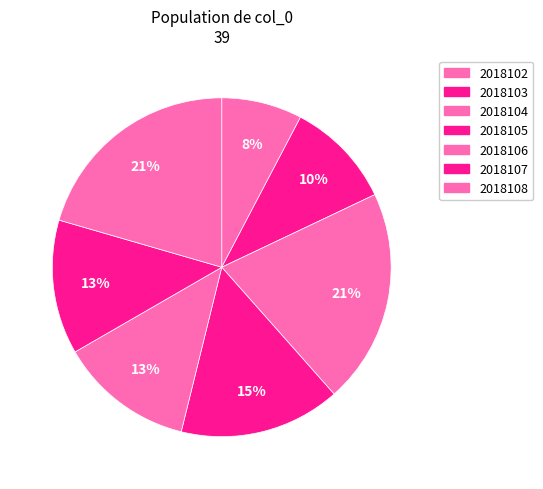

How many segments does this pie chart have?

7